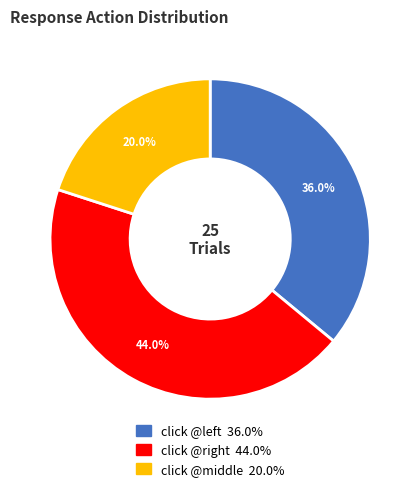

Is there a majority slice in this chart?

No